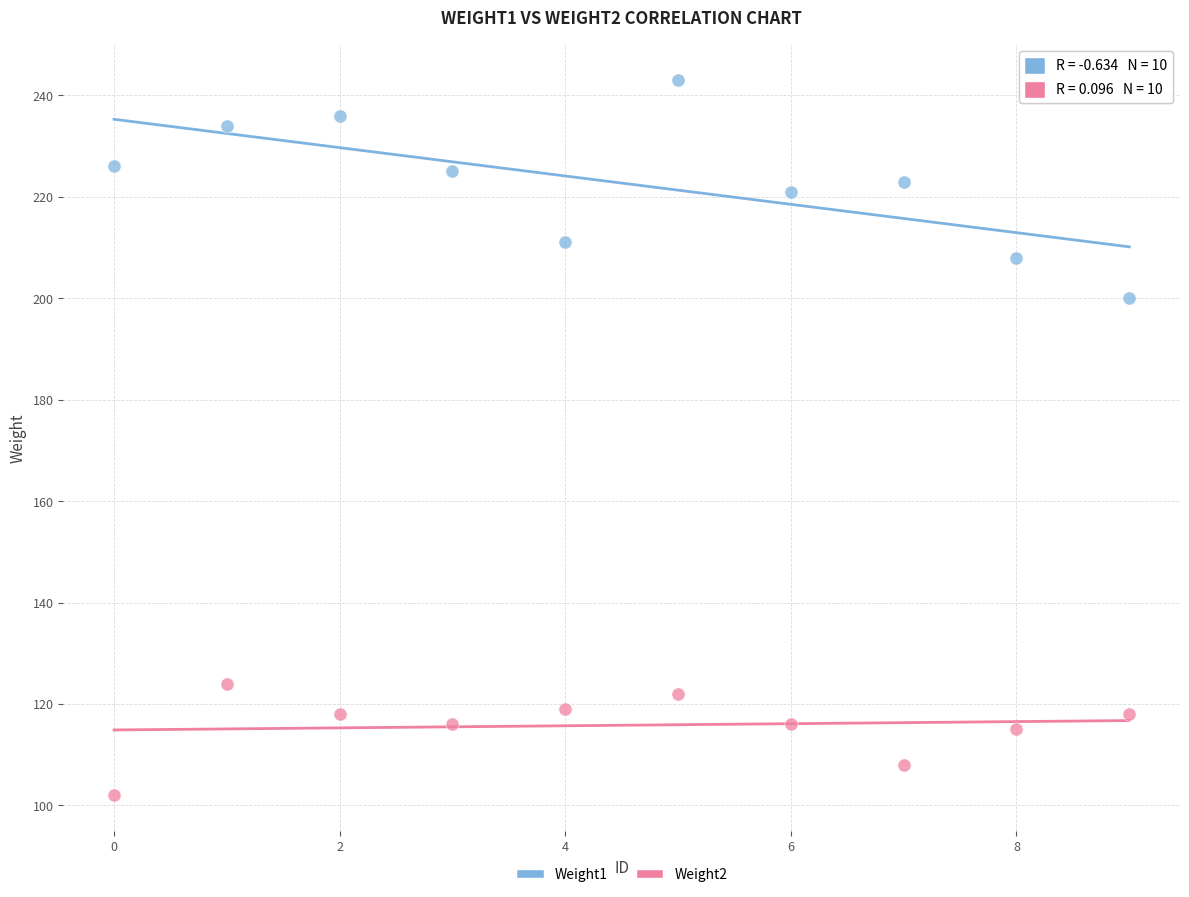

What are all the series names shown in the legend?

Weight1, Weight2